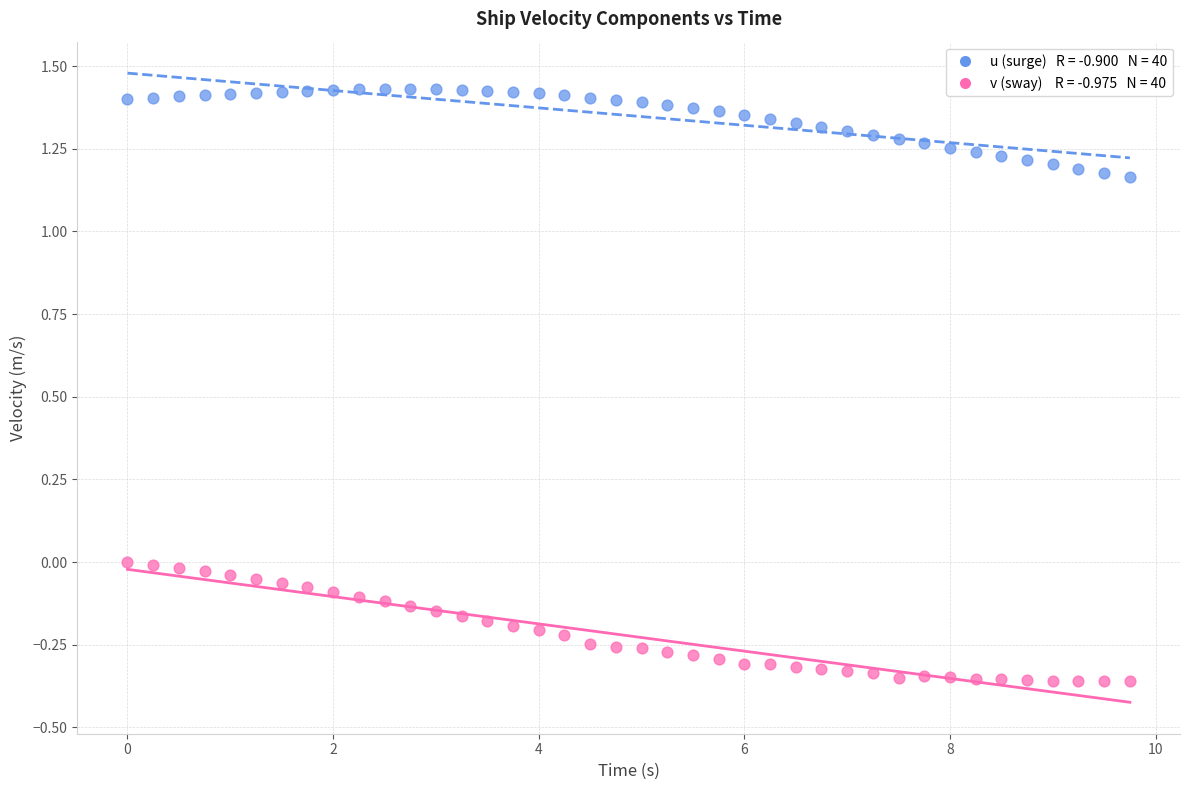

Across all data points, what is the range of X values (max minus min)?

9.8